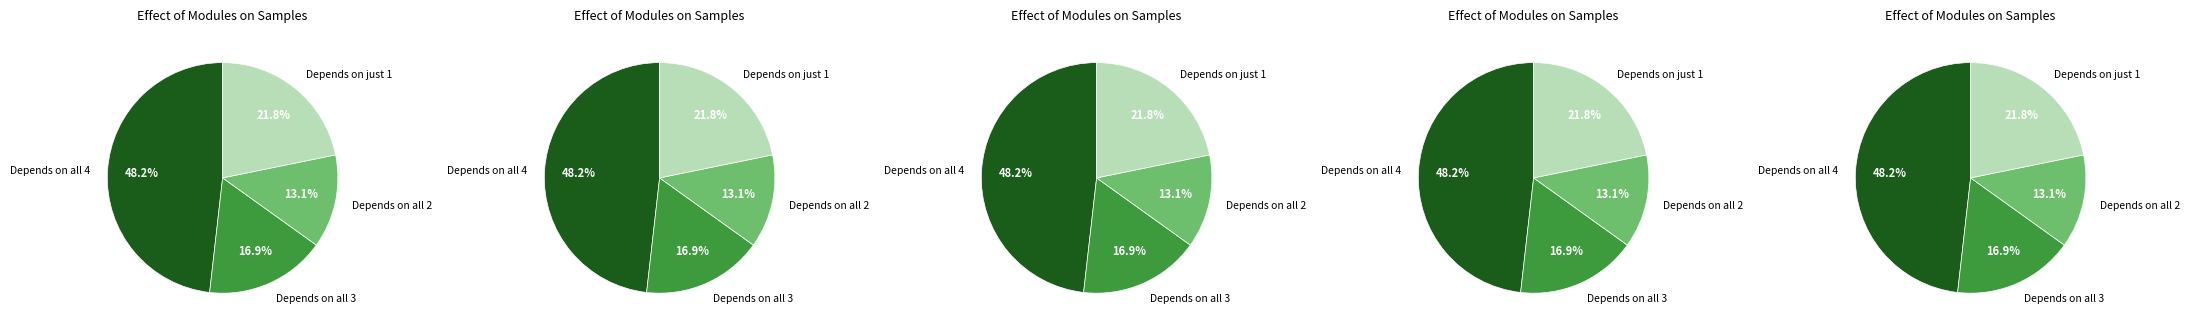

True or false: Q3 accounts for 13% of the total.

False